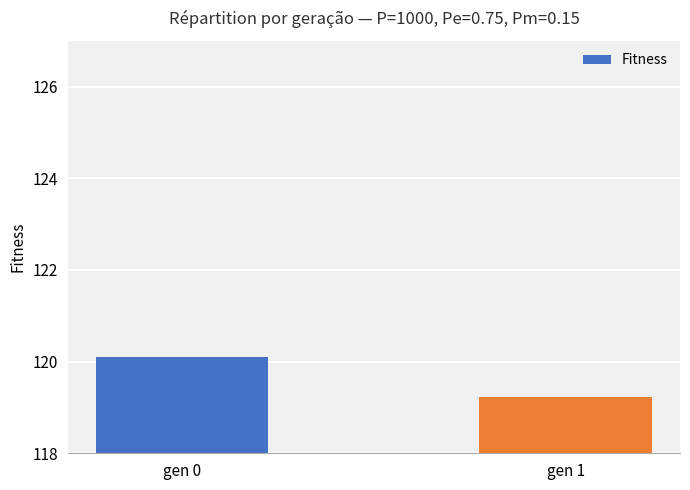

Reading right to left, list all the values displayed in this chart.

gen 1=119.2	gen 0=120.1